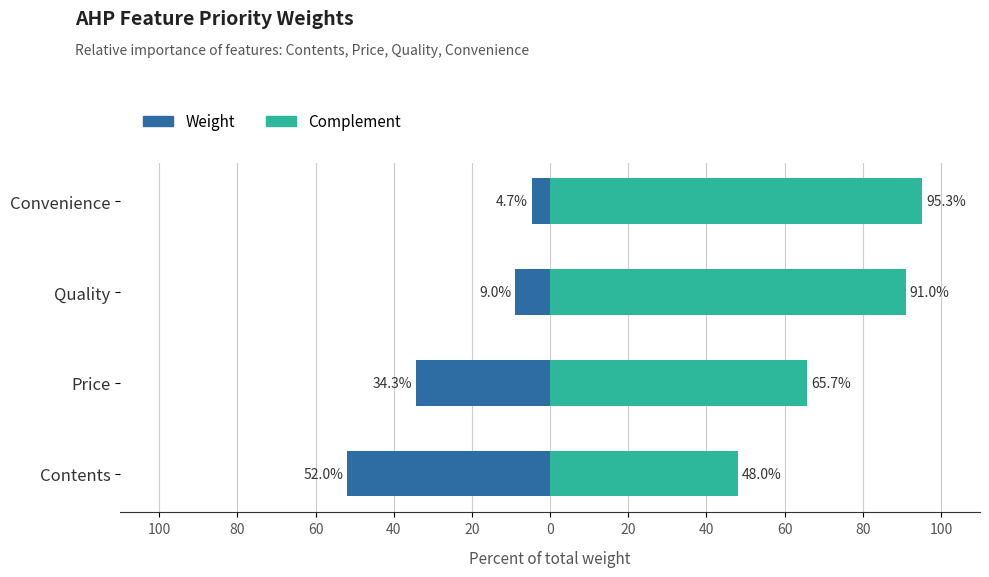

What is the average value of the Weight series?

-25.0